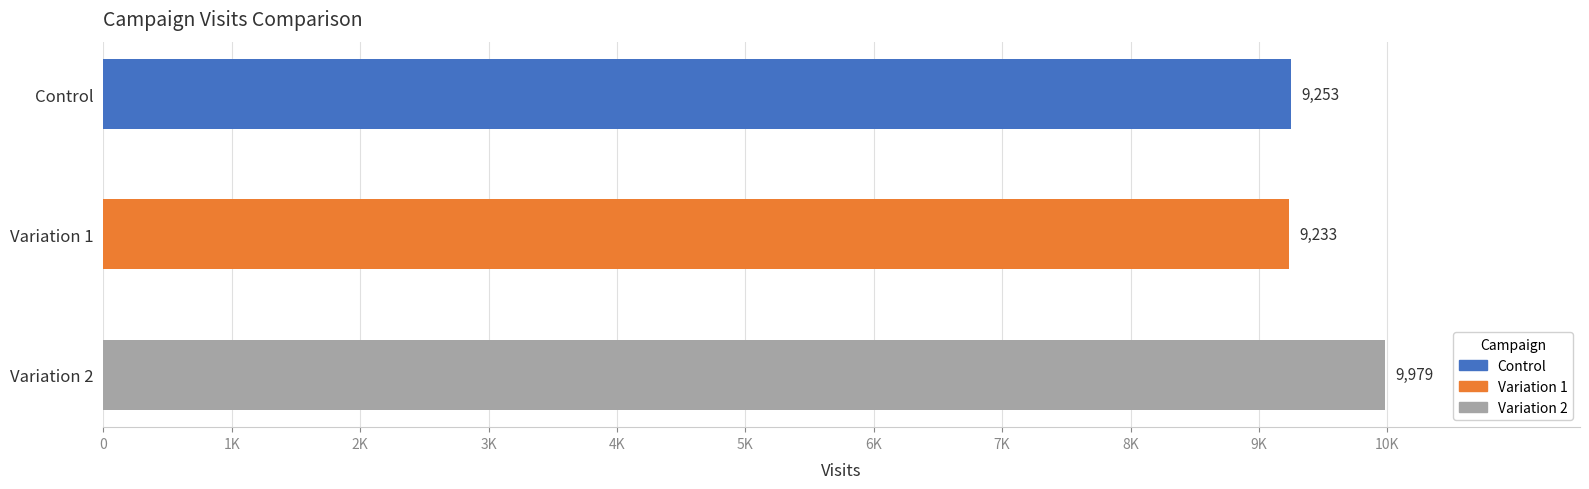

Are the bars grouped side by side (vs. stacked)?

No